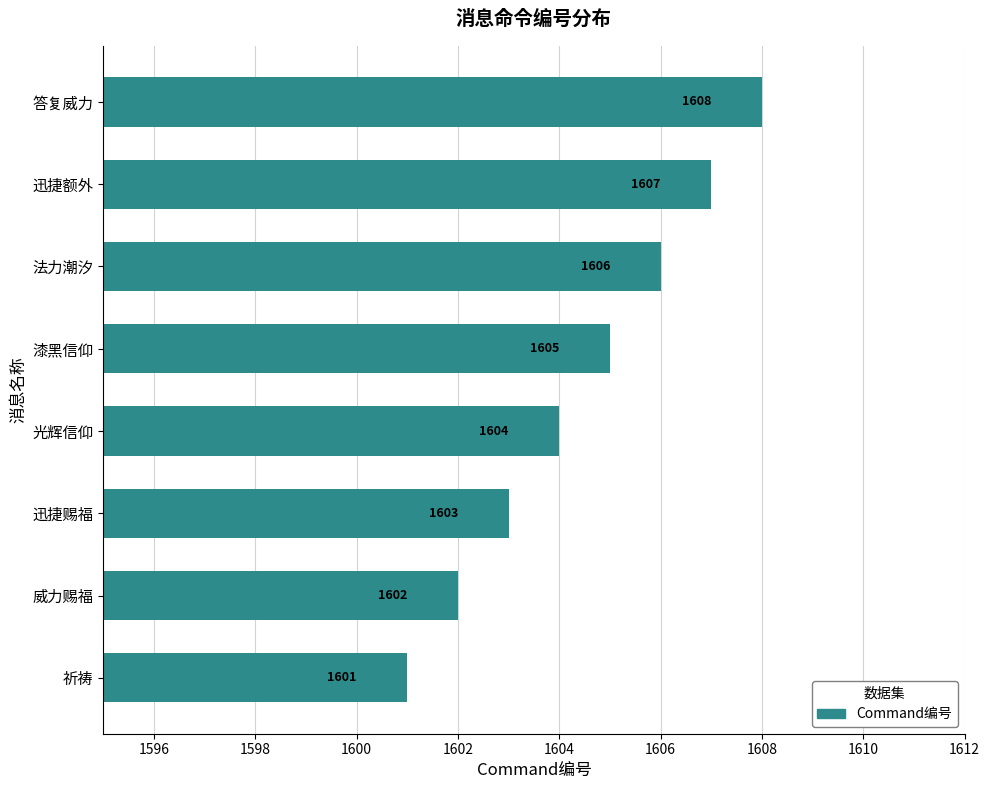

List the labels in order of value, smallest first.

祈祷, 威力赐福, 迅捷赐福, 光辉信仰, 漆黑信仰, 法力潮汐, 迅捷额外, 答复威力